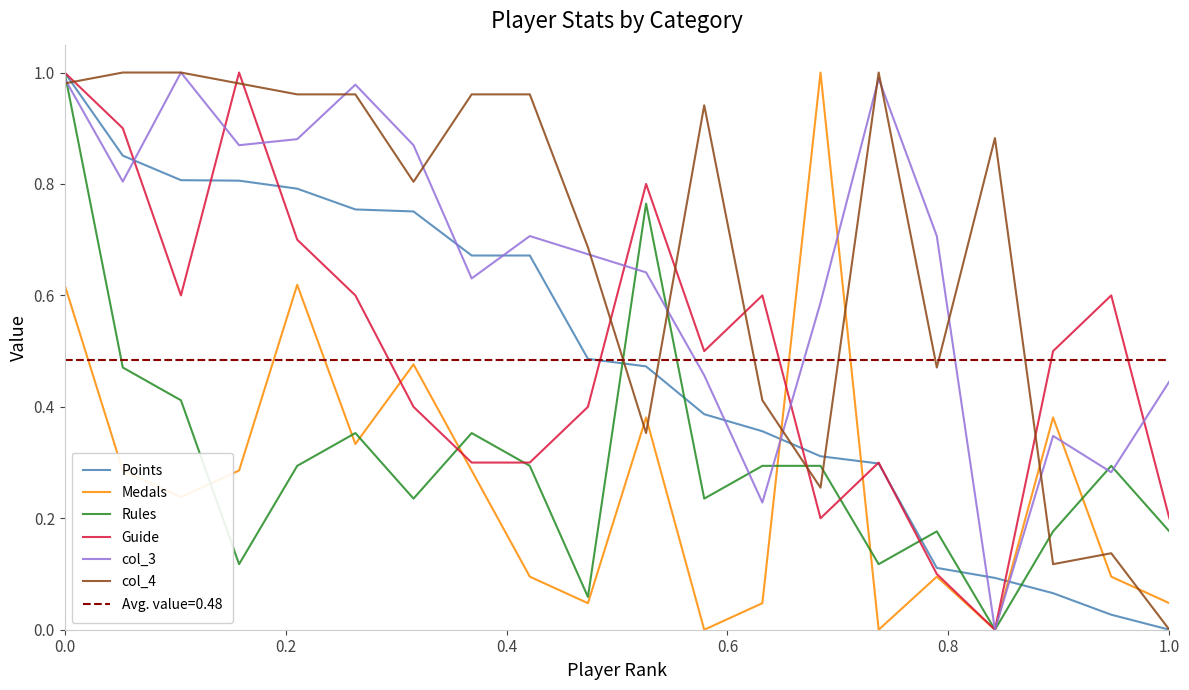

The col_4 series shows 0.0 at 1.0. True or false?

True